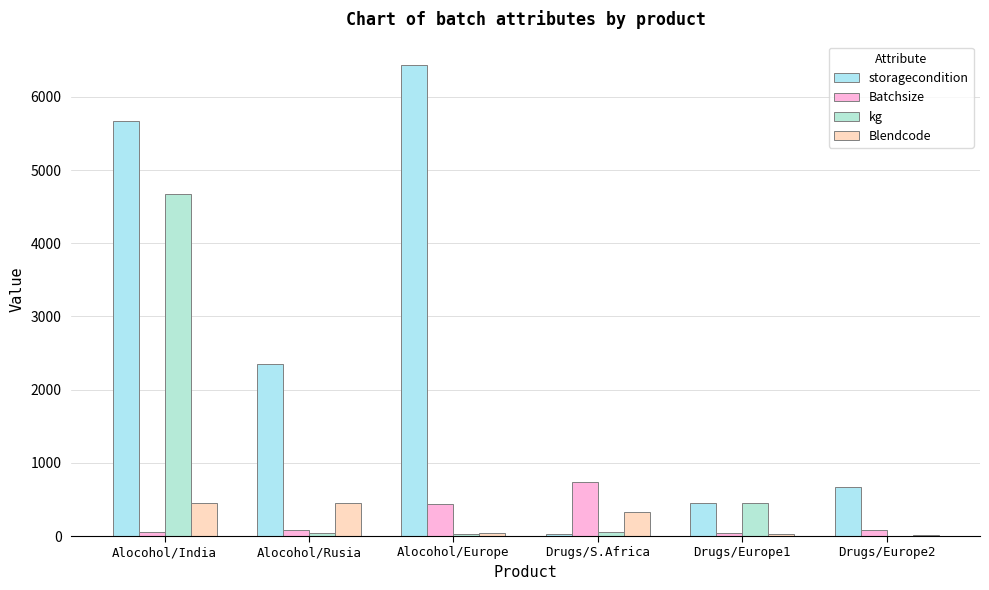

How many groups of bars are there?

6